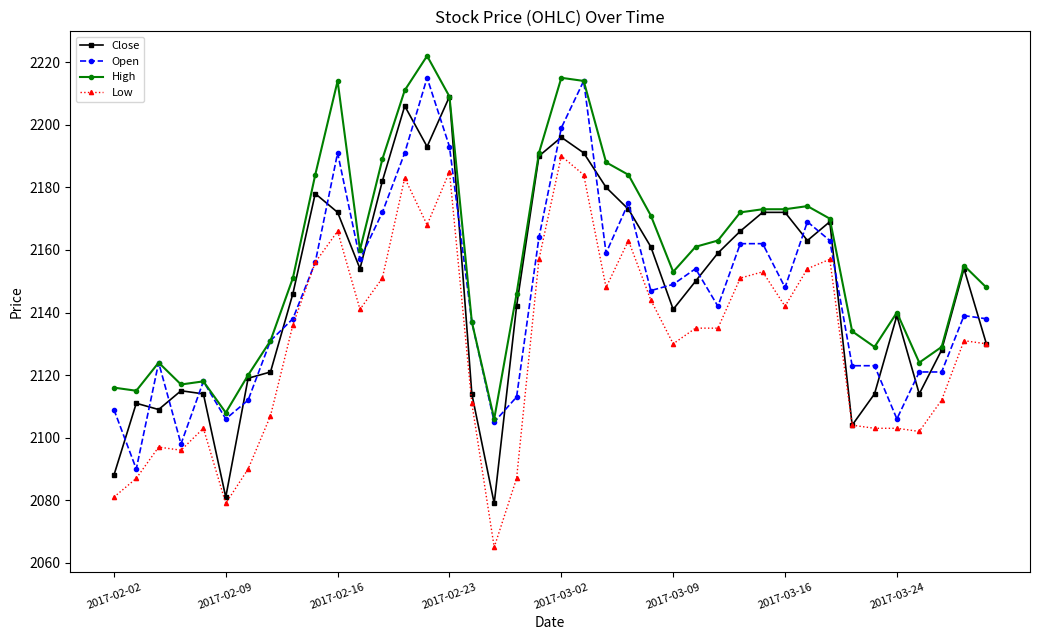

True or false: Close has more than 1 interior local peaks.

True